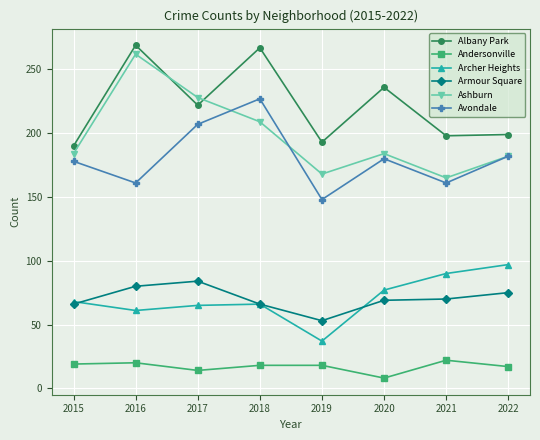

True or false: Ashburn and Andersonville cross at least once.

False